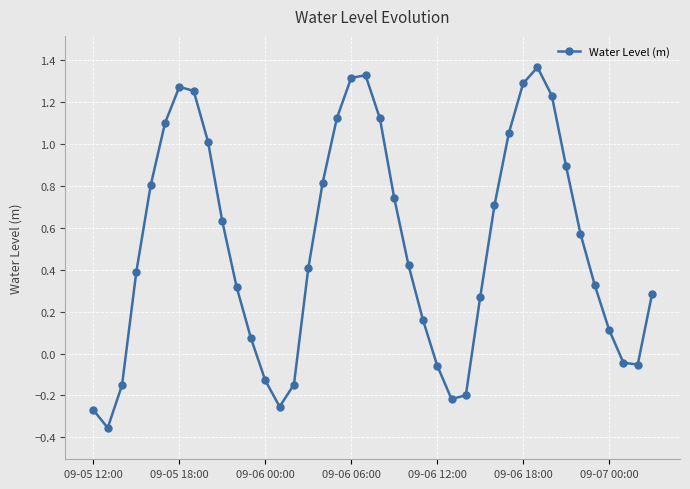

True or false: the data has more than 0 interior local peaks.

True